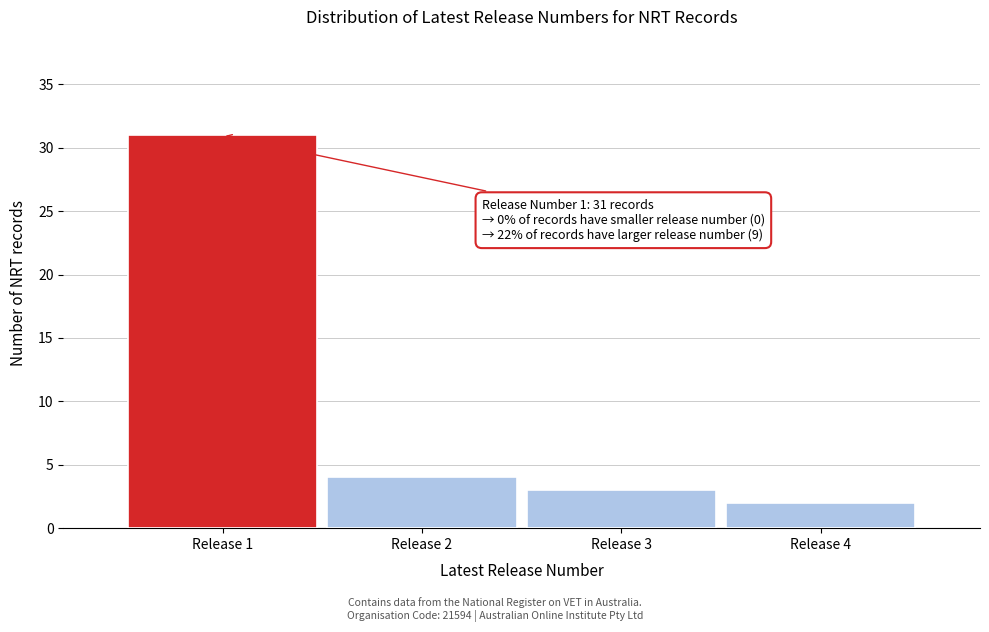

Reading left to right, what are all the values shown in this chart?

31	4	3	2